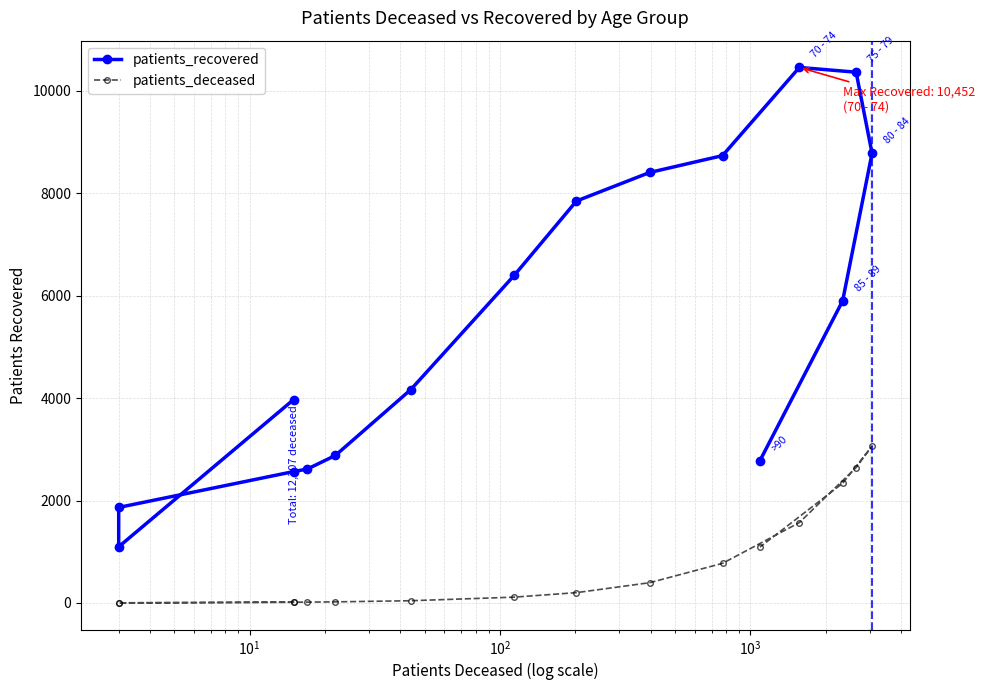

What is the average value of the patients_deceased series?

769